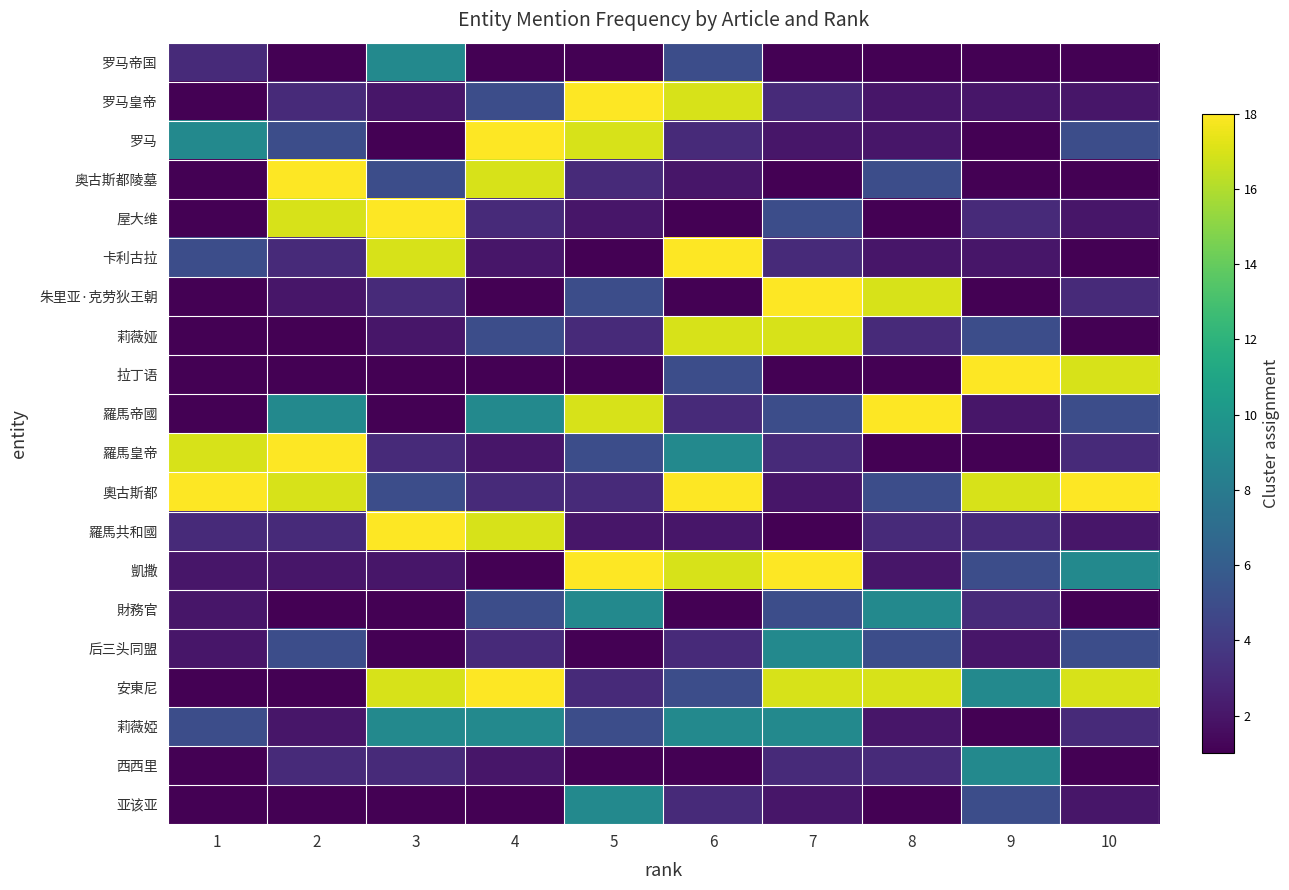

At which label does 安東尼 reach its minimum?

1